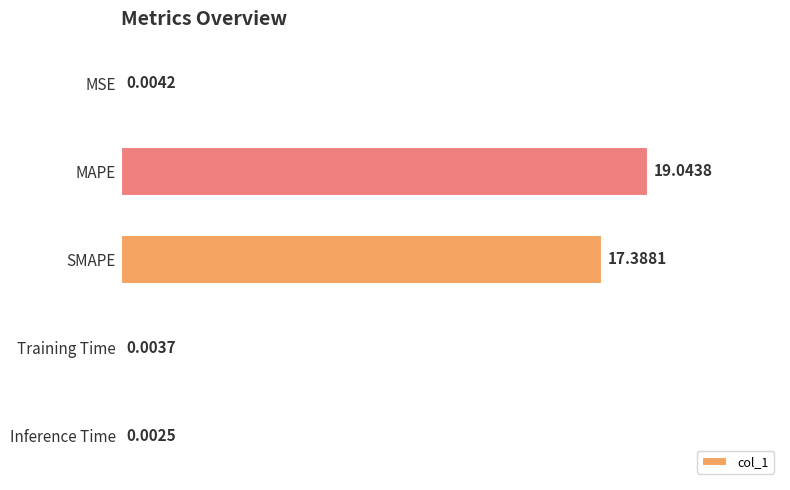

Between Training Time and MAPE, which is larger?

MAPE